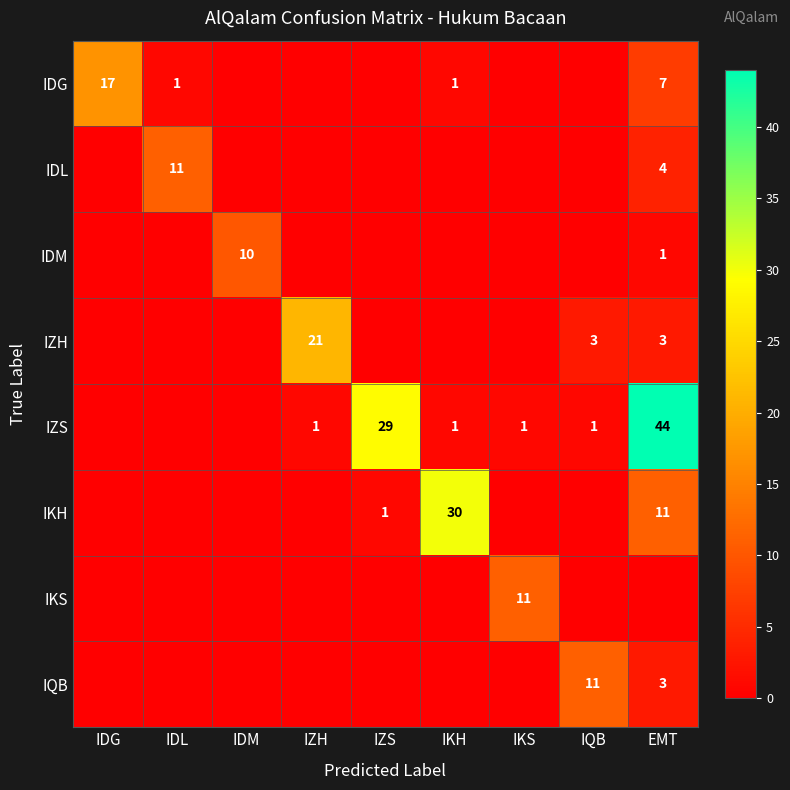

The IKH series shows 18 at EMT. True or false?

False